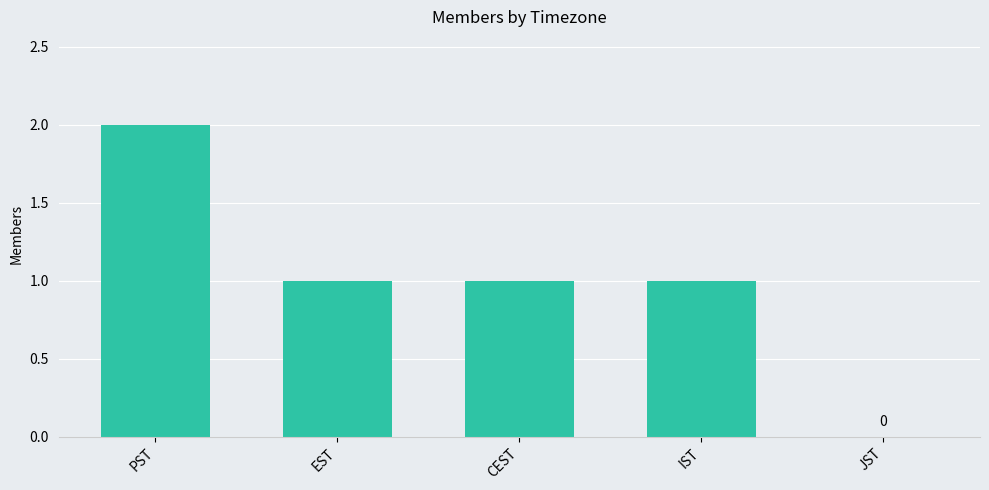

How many values are above zero?

4